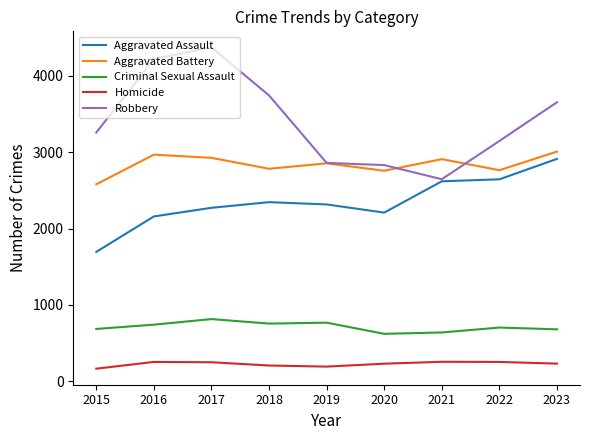

In Robbery, how many points are lower than both neighbors (excluding endpoints)?

1